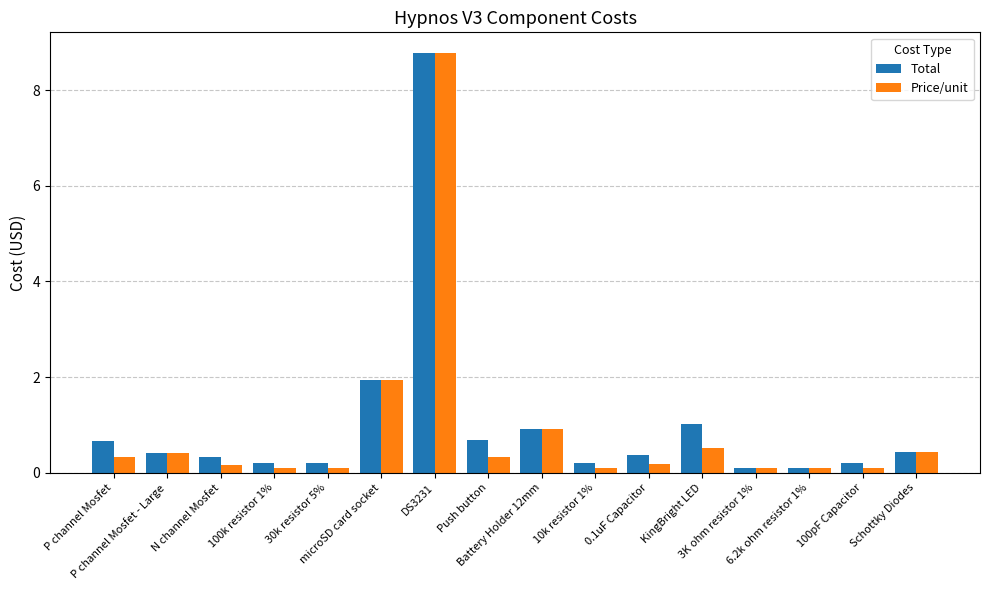

What is the average value of the Price/unit series?

0.9